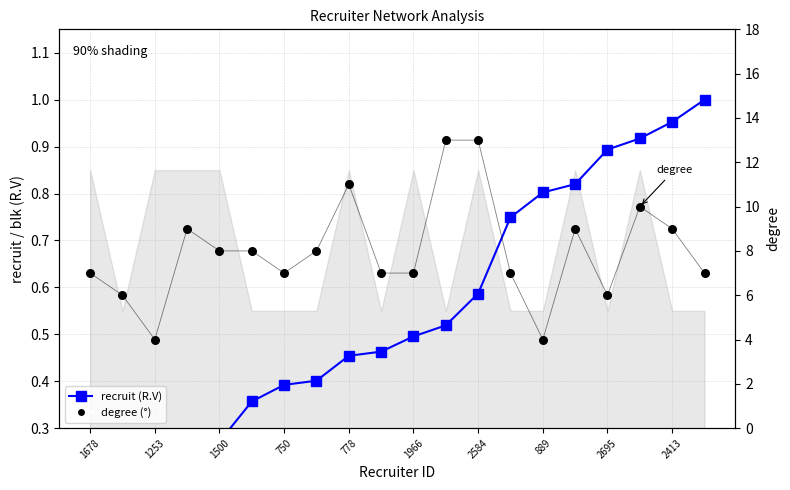

Which series has the largest total across all categories?

degree (°)